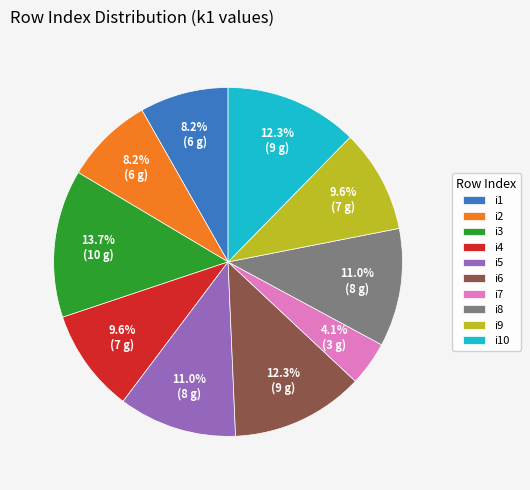

Is it true that i8 is 23% of the pie?

False